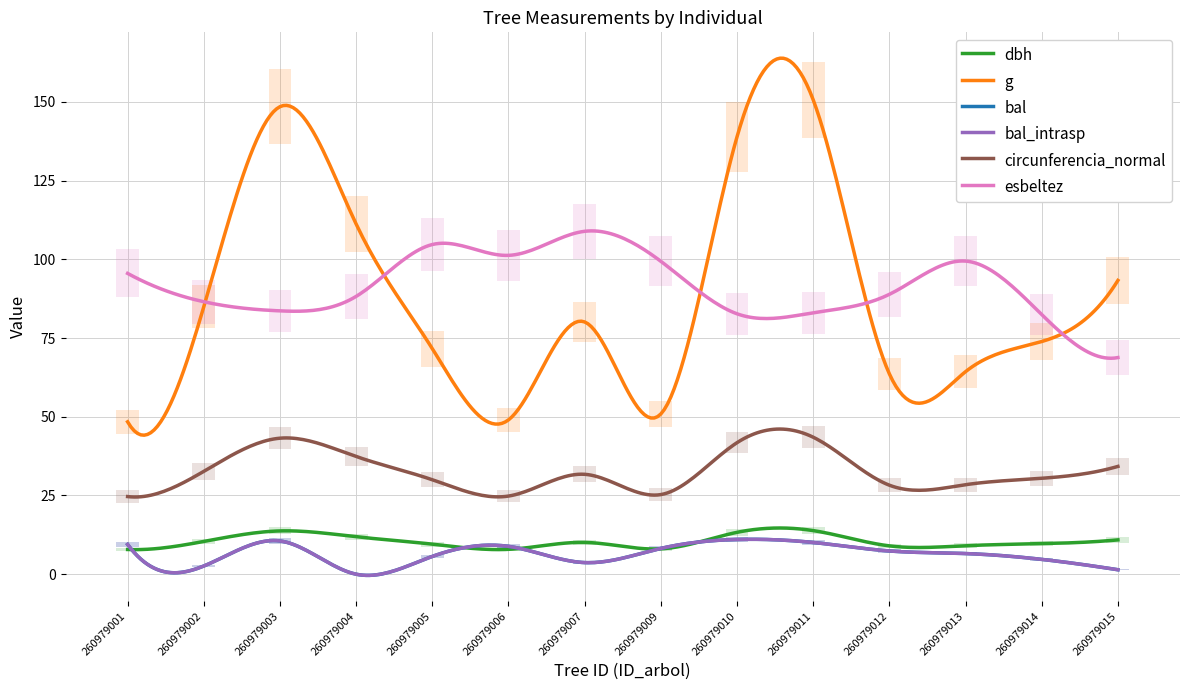

In g, how many points are higher than both neighbors (excluding endpoints)?

3